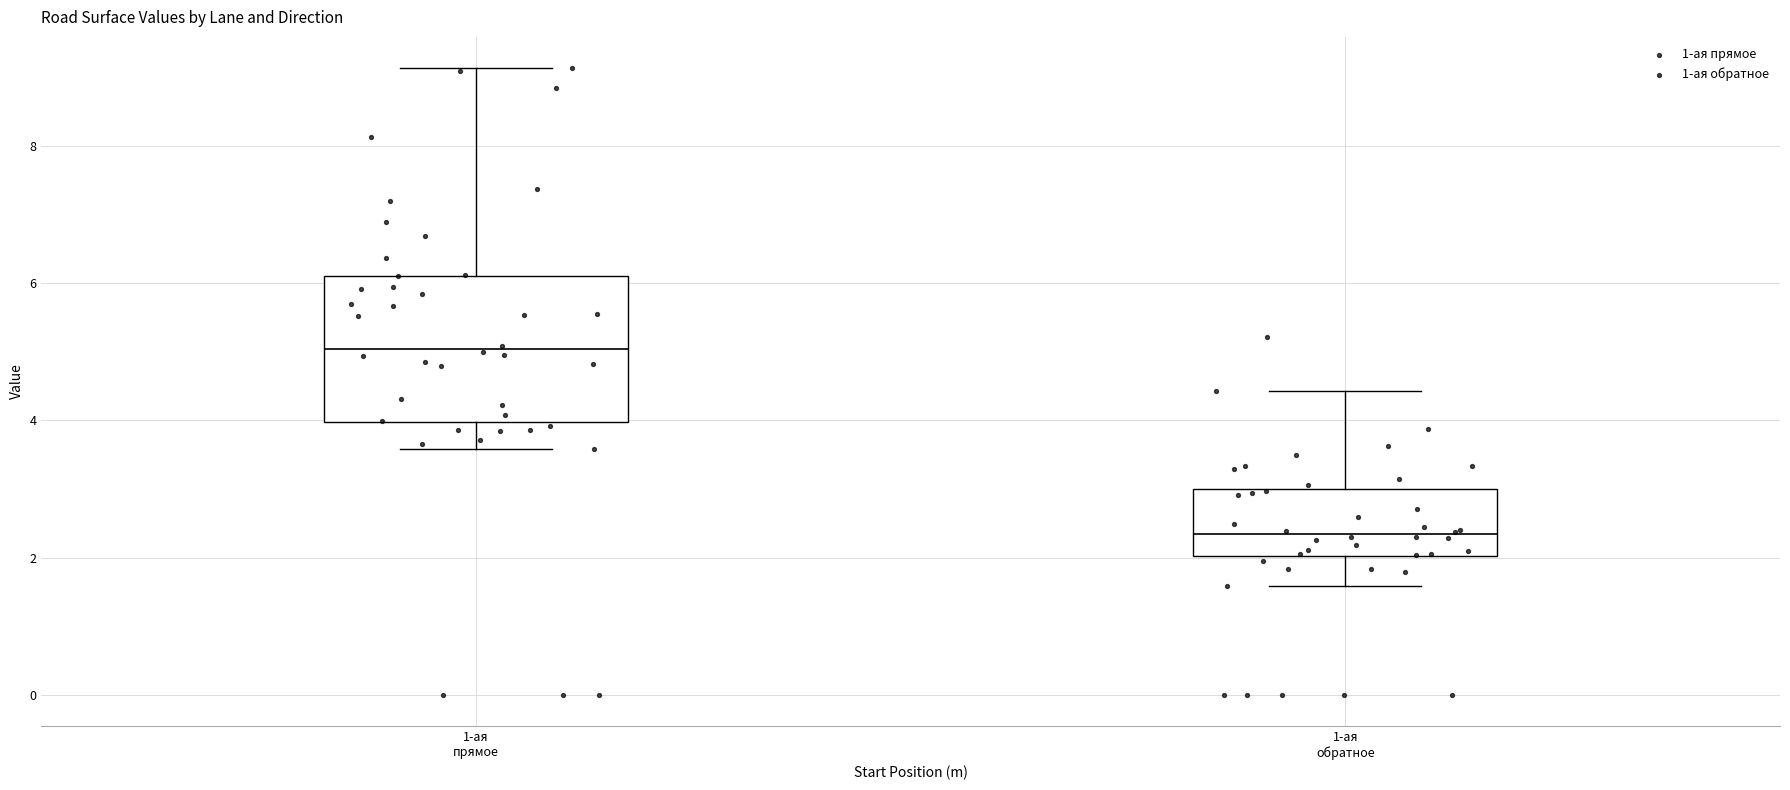

Reading left to right, transcribe this box plot: for each box, give where its median line is, the range the box spans, and where its two whiskers end, as read against the y-axis. The values are not printed on the chart, so give them approximately, as read against the axis.

1-ая прямое: median 5.0, box 4.0 to 6.2, whiskers 3.6 to 9.2
1-ая обратное: median 2.4, box 2.0 to 3.0, whiskers 1.6 to 4.4